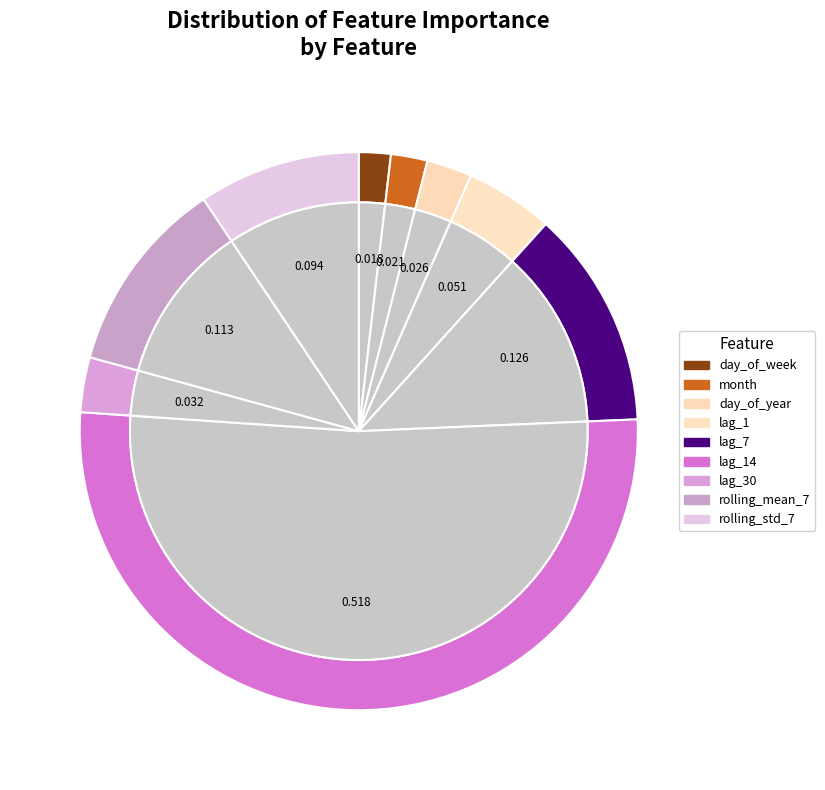

Does month account for over 50% of the chart?

No